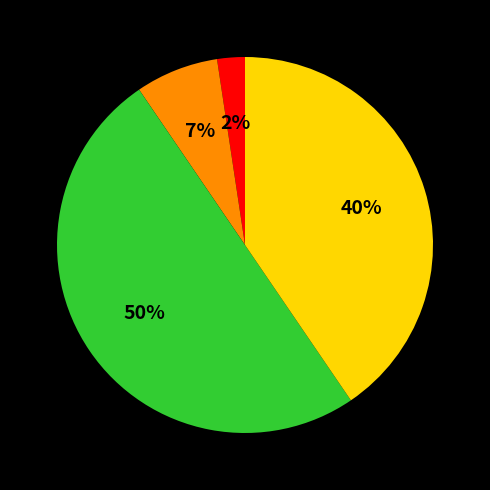

To the nearest percent, what is the difference between the largest and smallest slice percentages?

48%